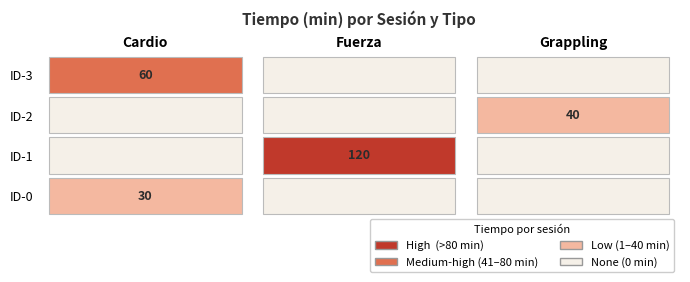

Which series has the largest total across all categories?

Fuerza